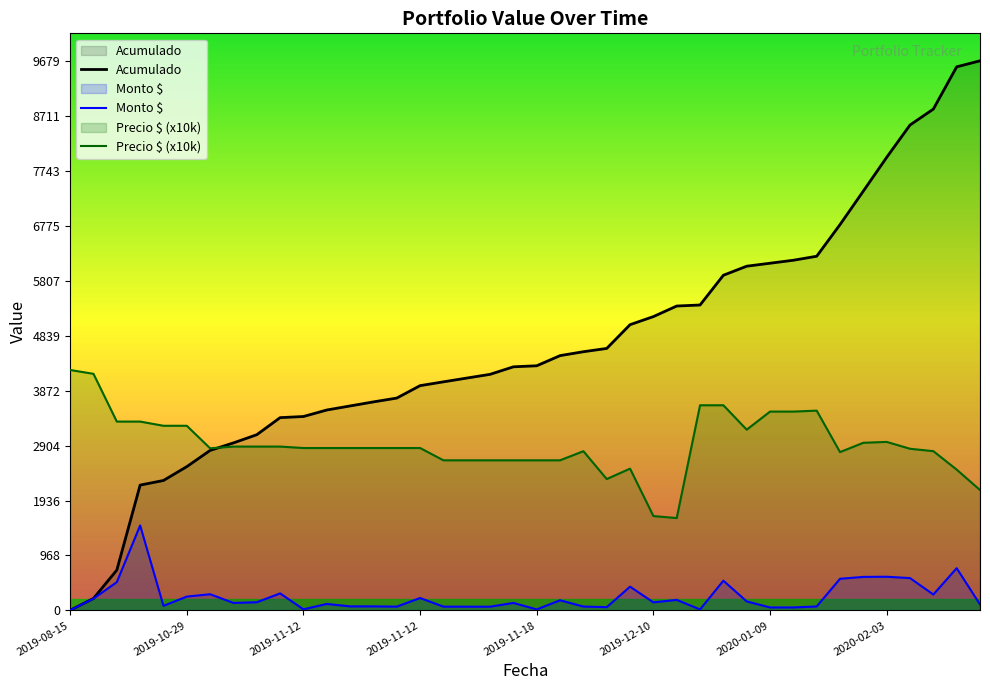

True or false: Monto $ and Acumulado intersect in this chart.

False